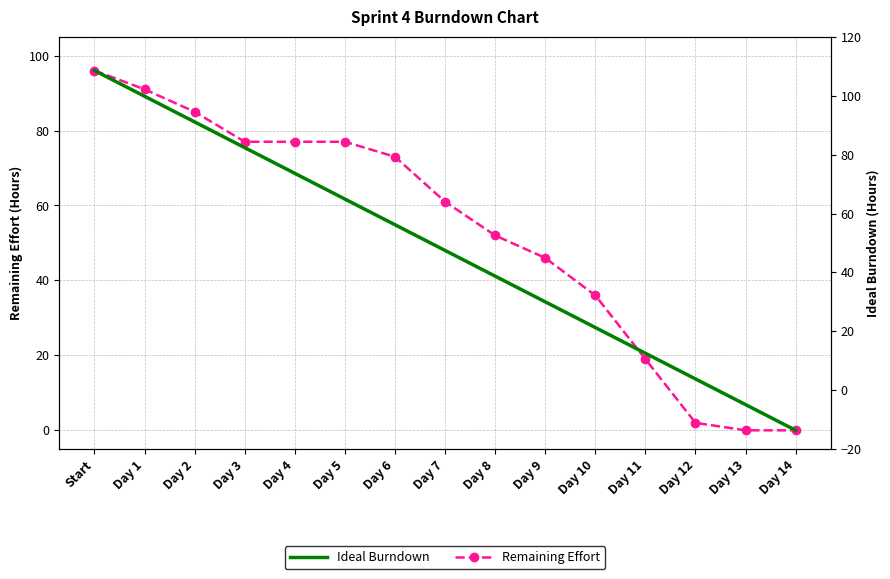

What is the spread (max minus min) of values at Day 6?

18.1